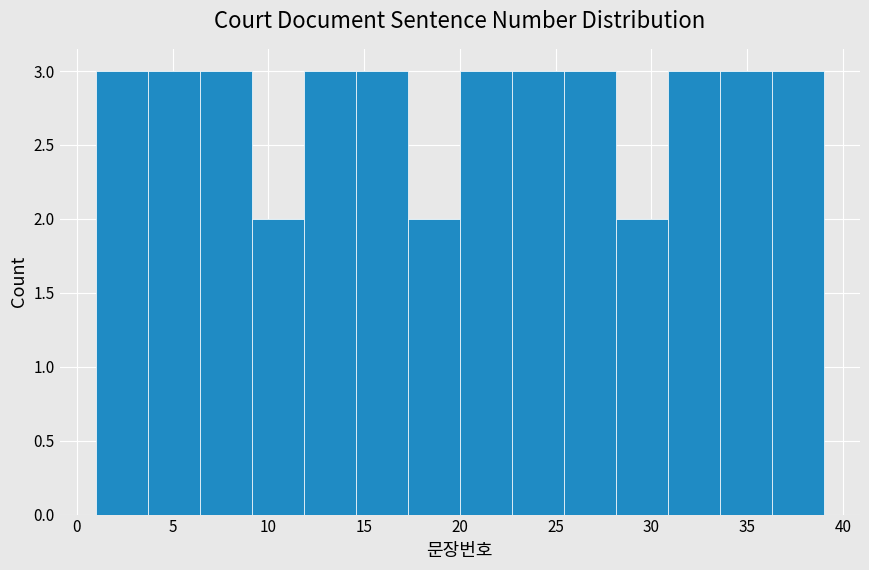

Reading left to right, list every bar in this chart as the range it spans on the x-axis followed by its height. Neither the bar edges nor the heights are printed on the chart, so give them approximately, as read against the axes.

1.0 to 3.5: 3
3.5 to 6.5: 3
6.5 to 9.0: 3
9.0 to 12.0: 2
12.0 to 14.5: 3
14.5 to 17.5: 3
17.5 to 20.0: 2
20.0 to 22.5: 3
22.5 to 25.5: 3
25.5 to 28.0: 3
28.0 to 31.0: 2
31.0 to 33.5: 3
33.5 to 36.5: 3
36.5 to 39.0: 3